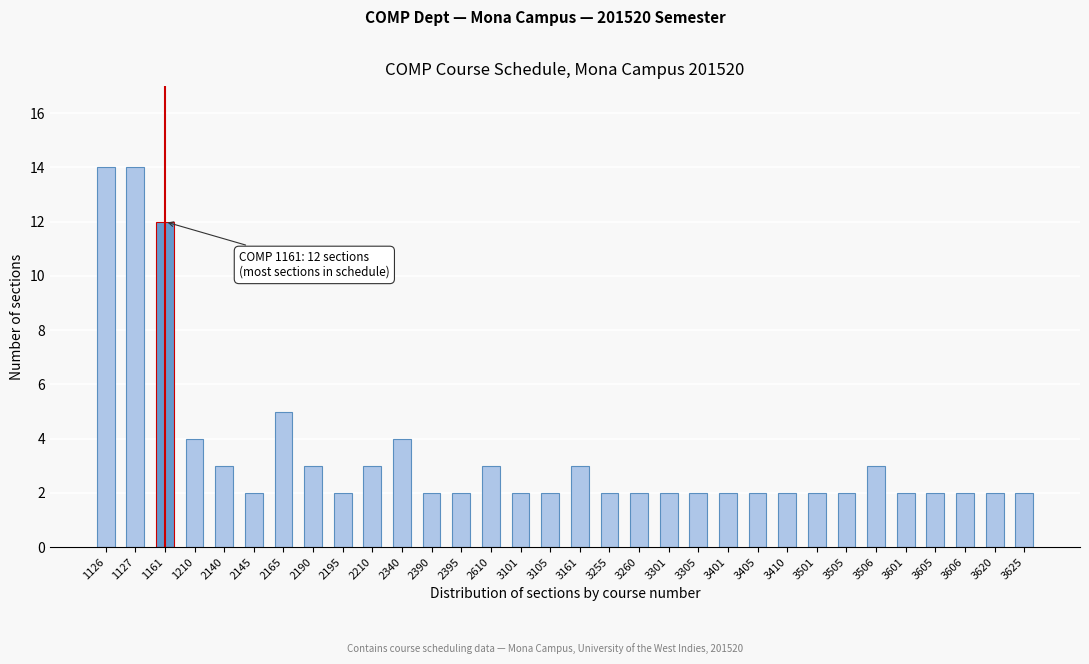

At which label is the value closest to 8?

2165